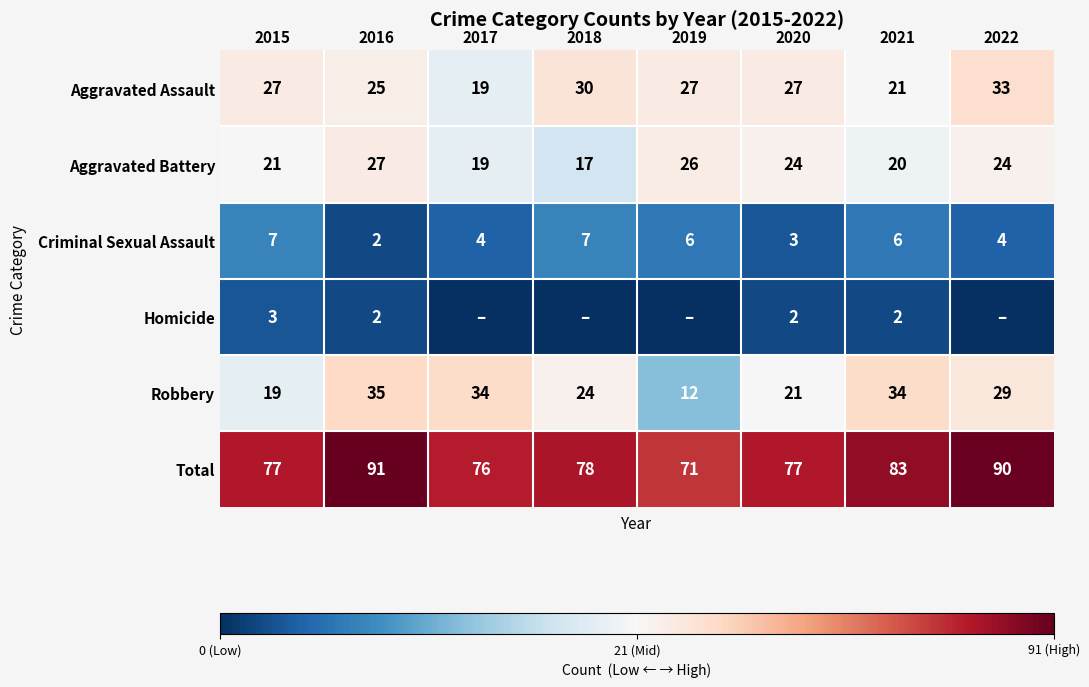

Count the number of data series in this chart.

6